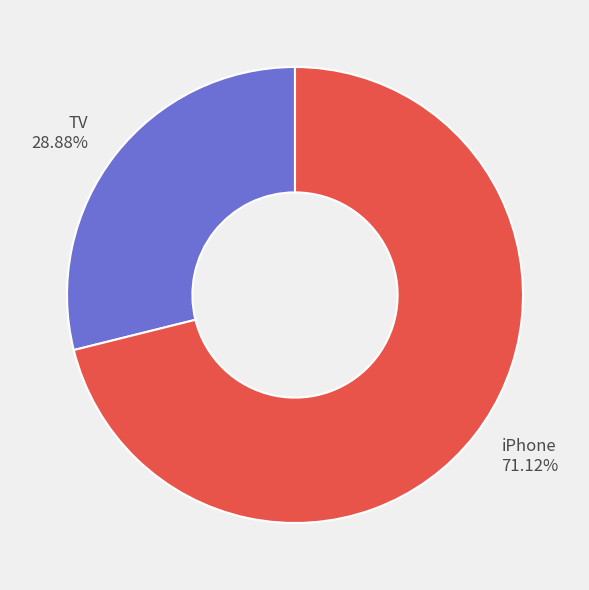

Approximately how many times larger is the value at TV compared to iPhone?

0.4